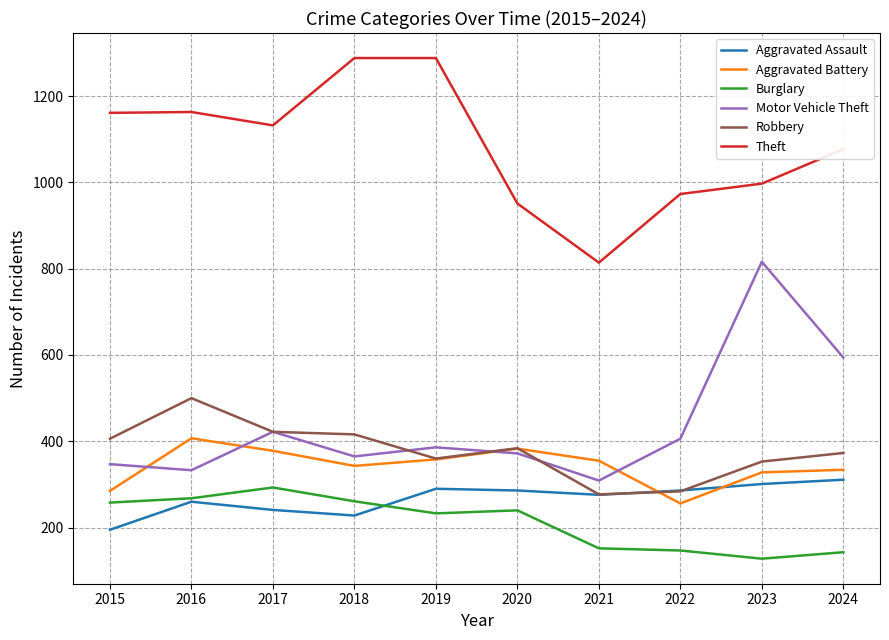

What is the minimum value for Burglary?

128